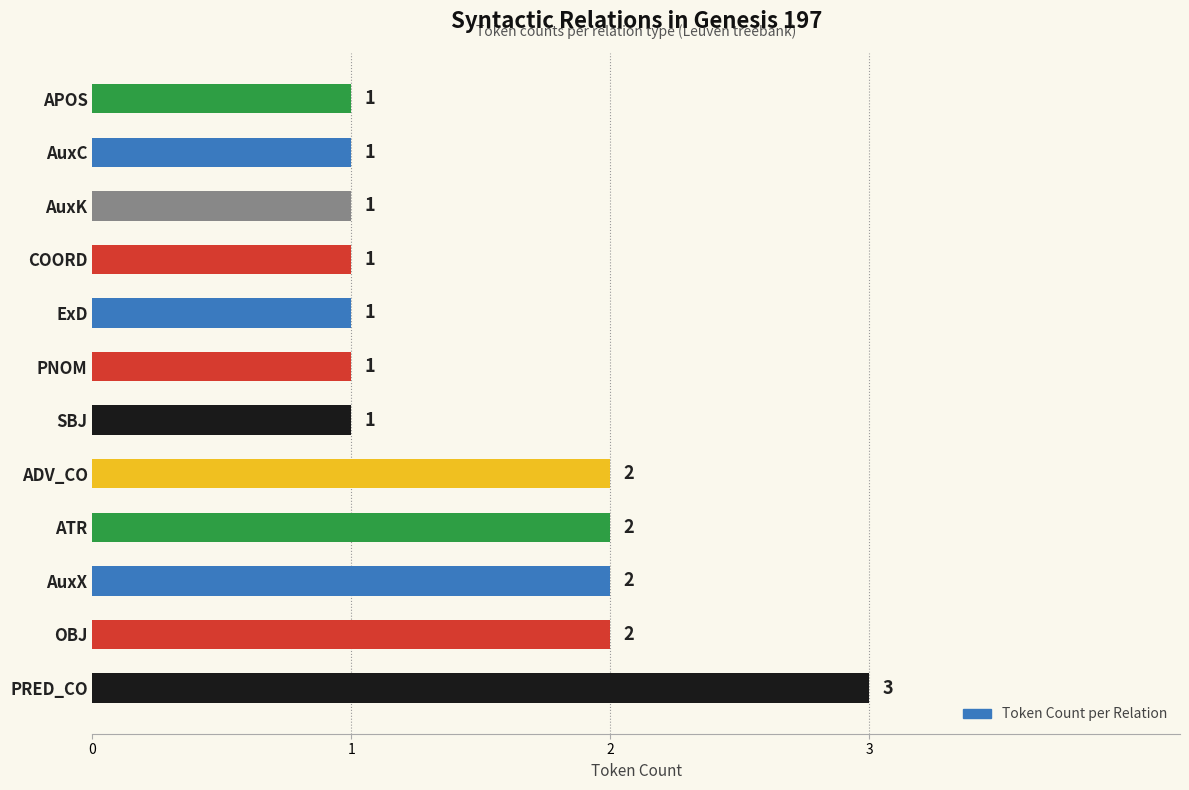

What is the sum of all values?

18